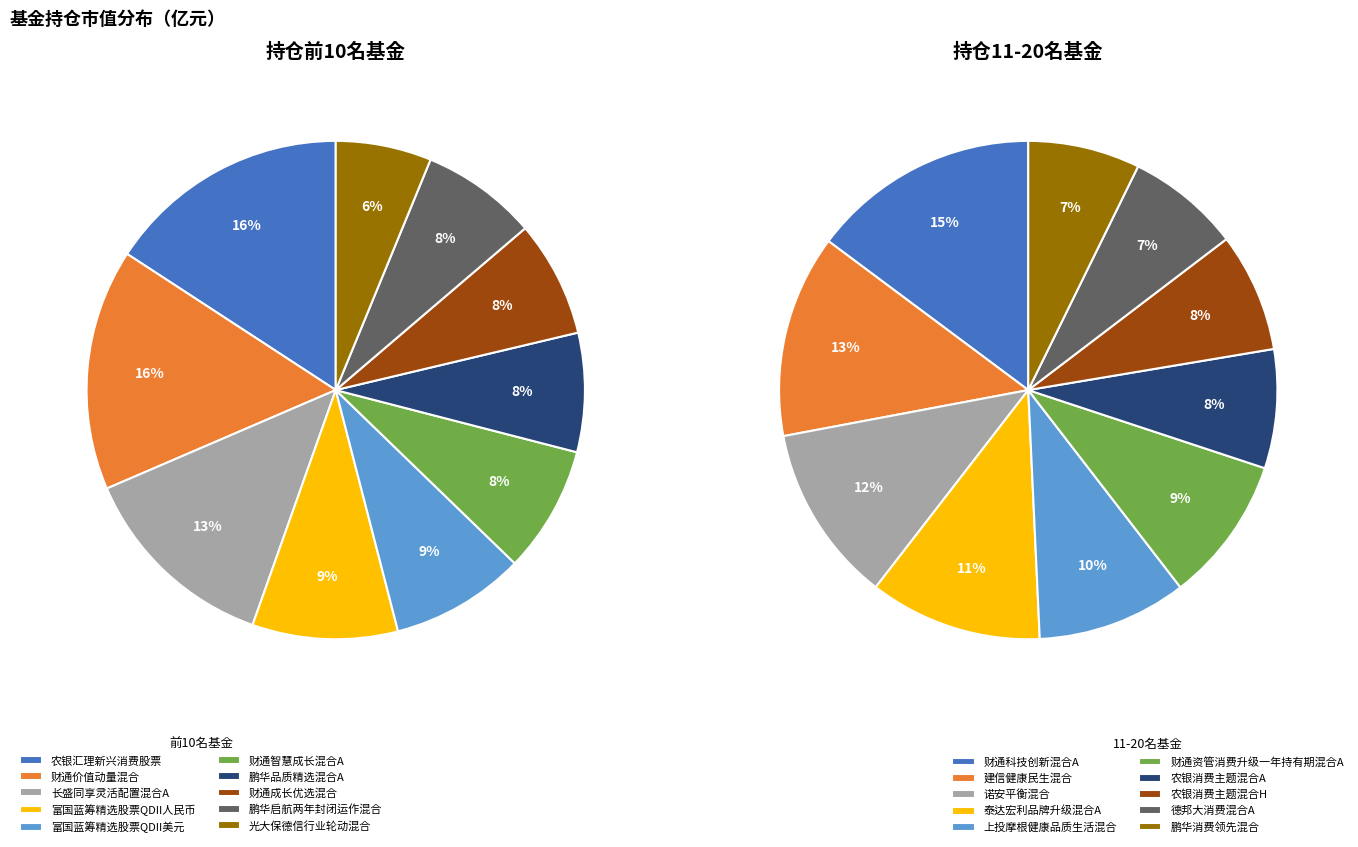

To the nearest percent, what is the average slice percentage?

10%